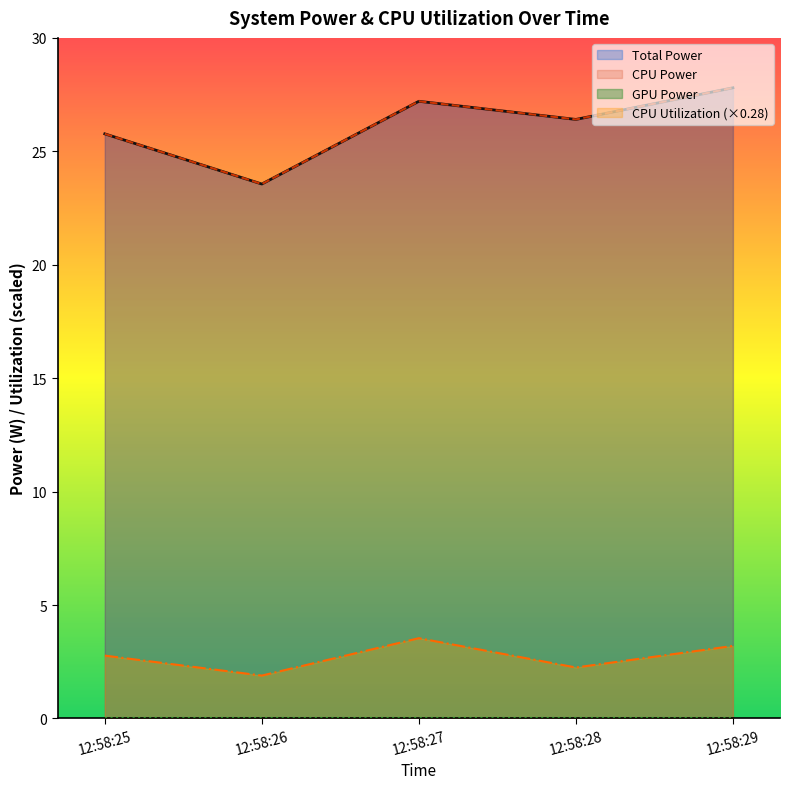

True or false: Total Power and CPU Utilization intersect in this chart.

False